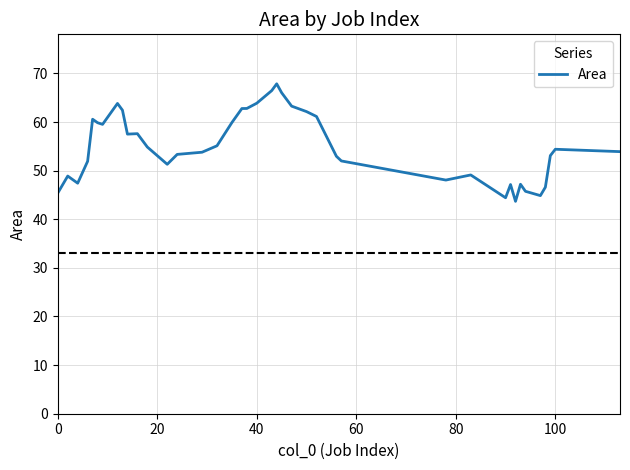

What is the minimum value shown in the chart?

43.7